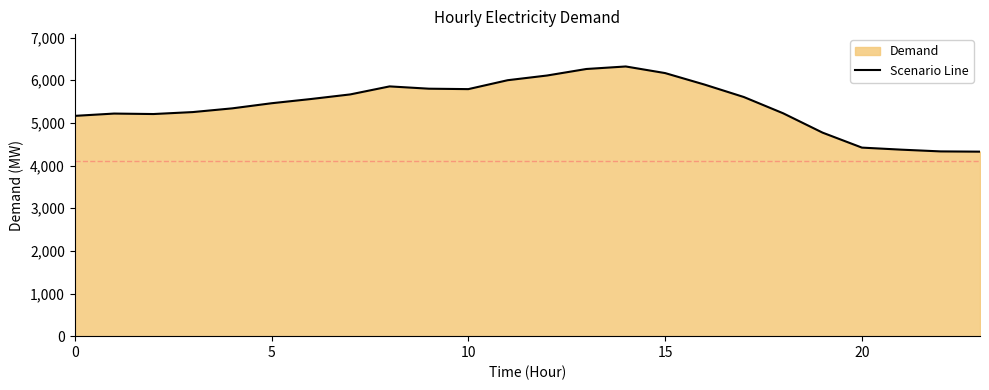

Between 21 and 13, which is larger?

13